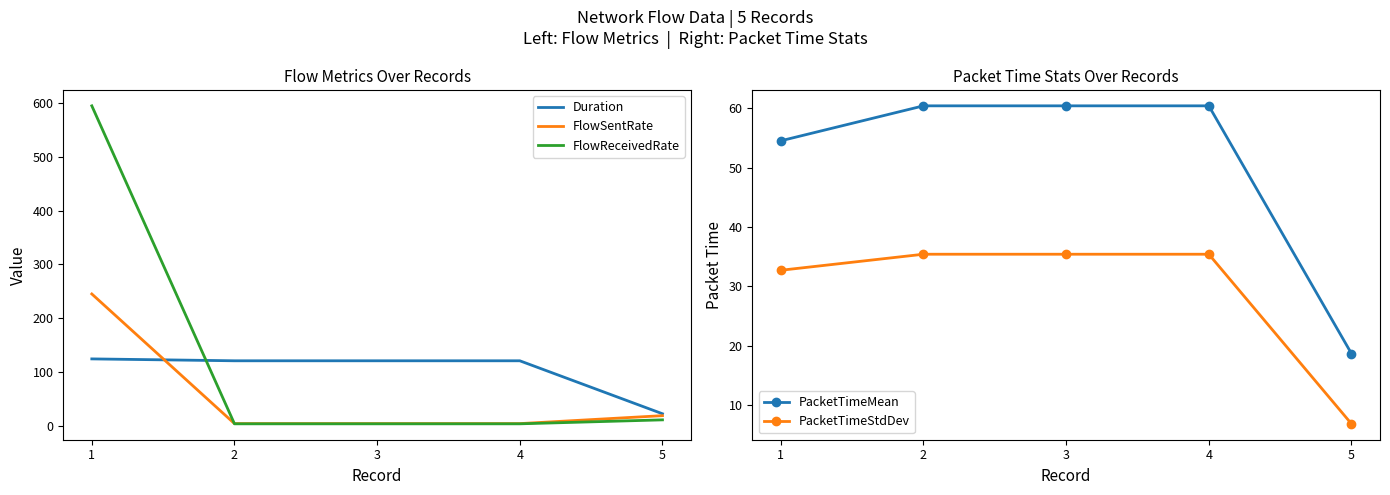

How many lines are shown in the chart?

5